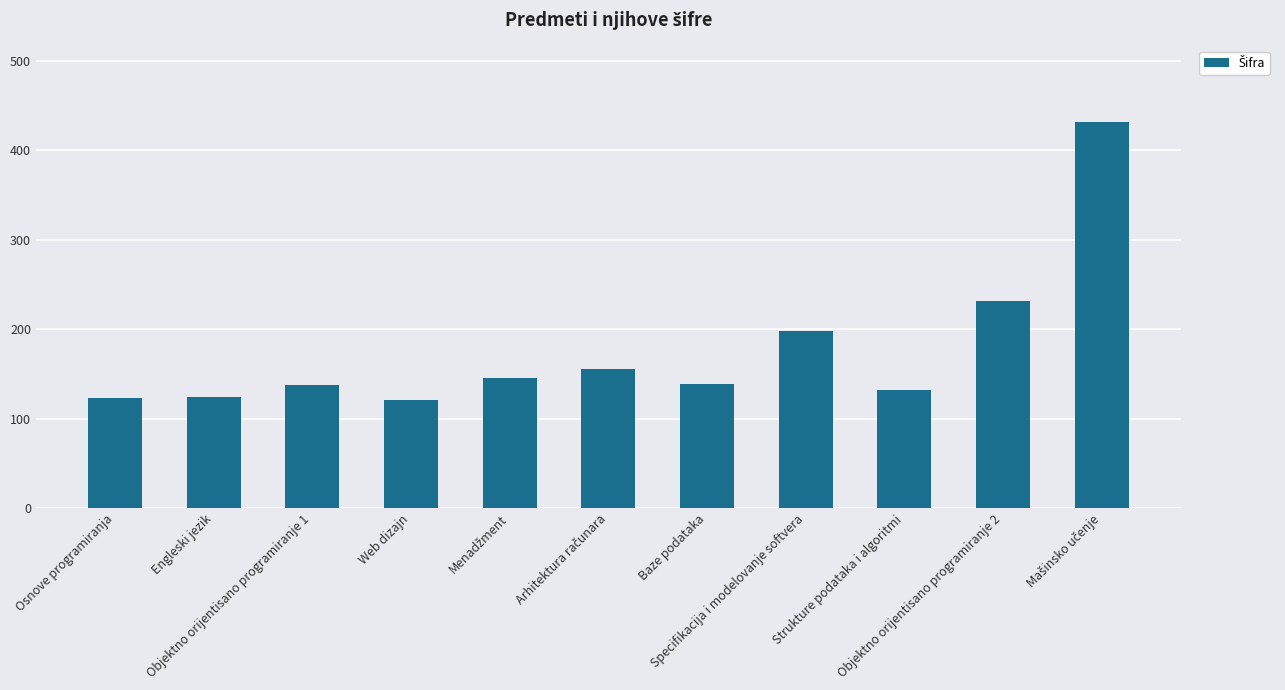

How many data points are less than 139?

5